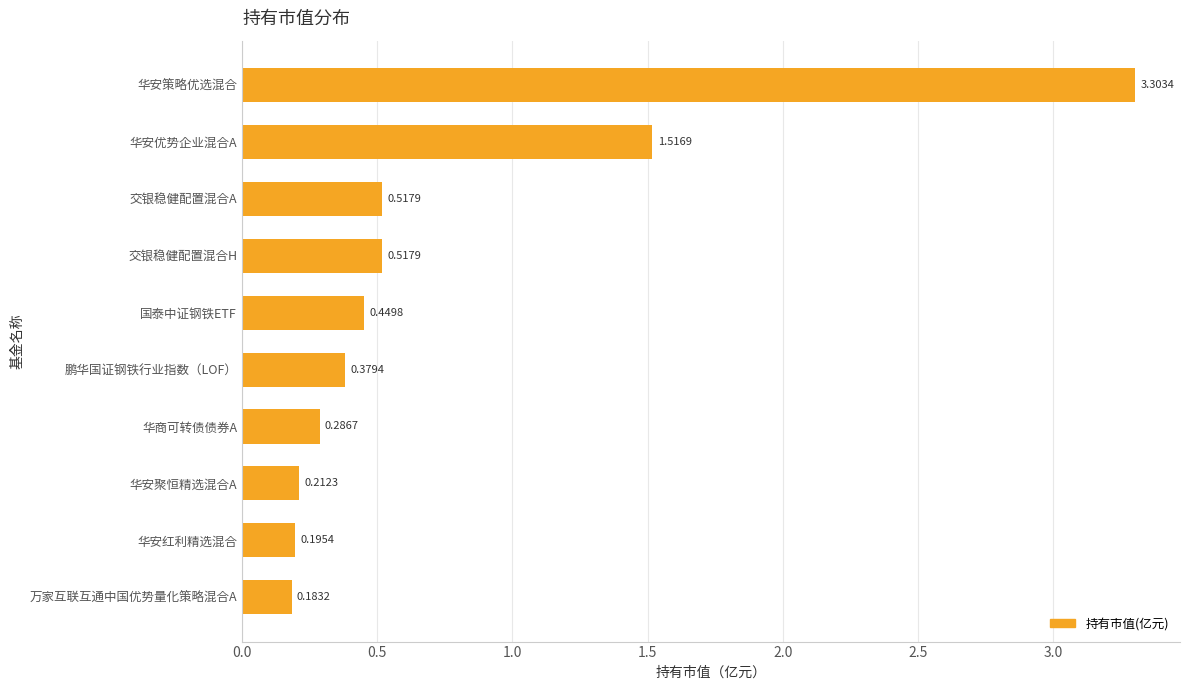

At which category does the chart reach its peak across all series?

华安策略优选混合